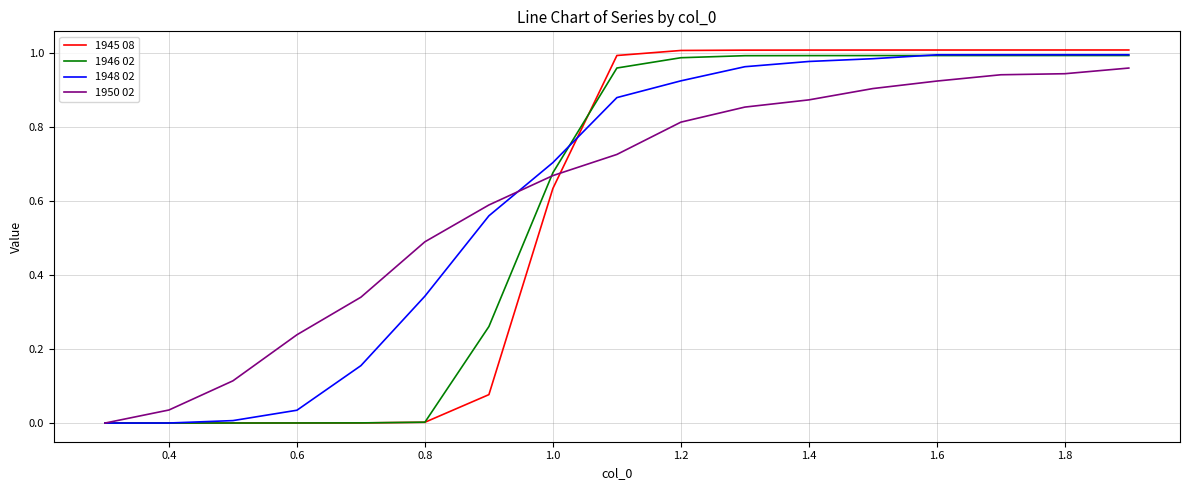

Which series has the largest range (max minus min)?

1945 08